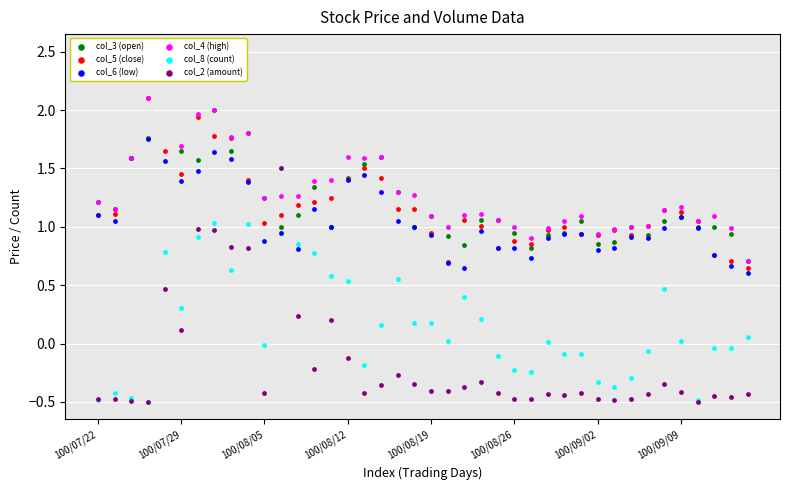

Which series reaches the maximum Y coordinate?

col_4 (high)